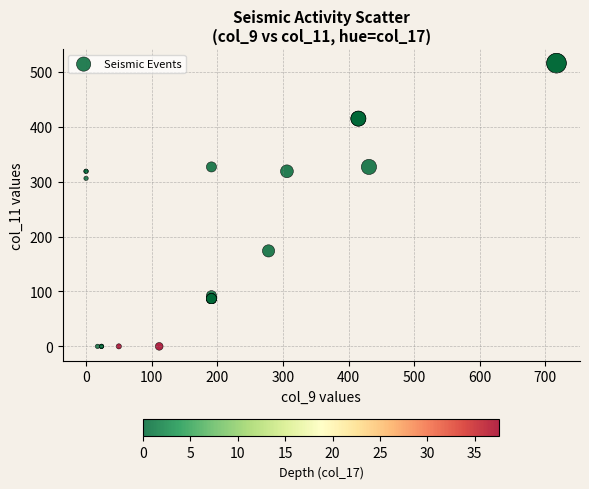

What Y value in the scatter plot is closest to 258?

306.1